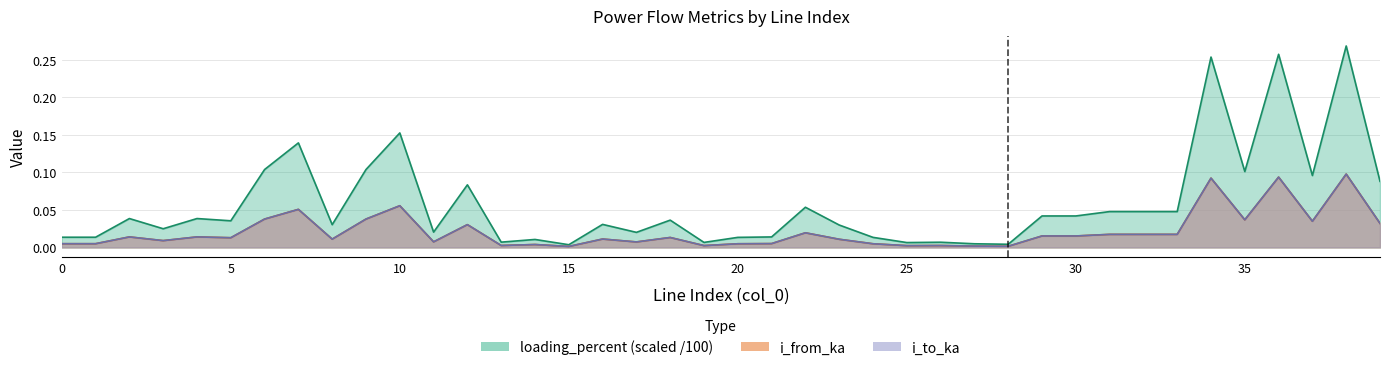

True or false: i_from_ka and i_to_ka cross at least once.

True